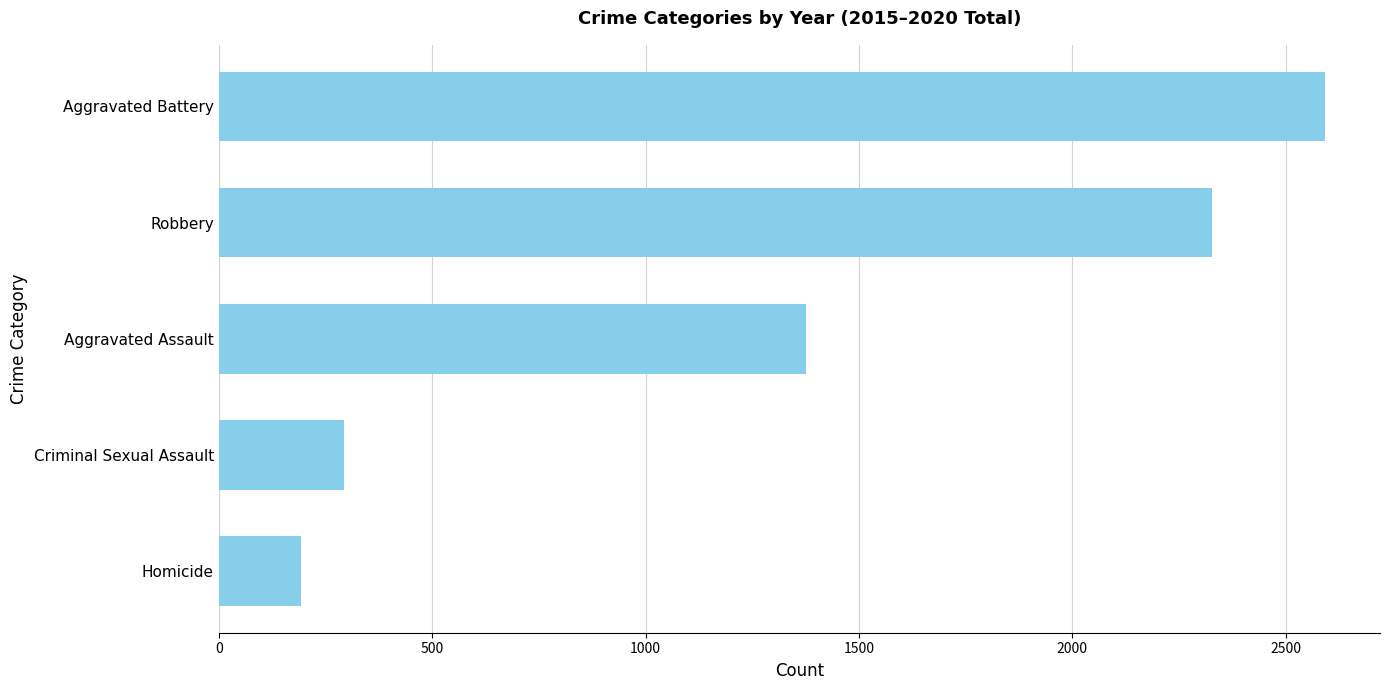

What is the change in value from Homicide to Robbery?

+2135